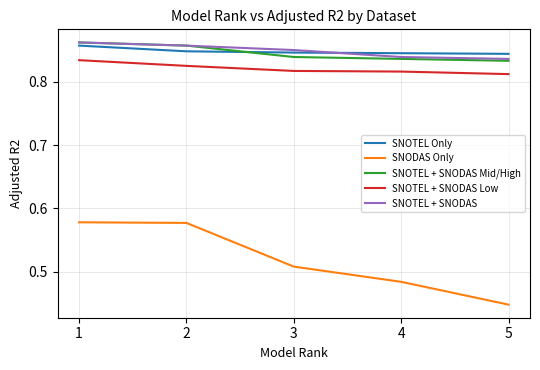

True or false: SNOTEL + SNODAS and SNOTEL + SNODAS Low intersect in this chart.

False